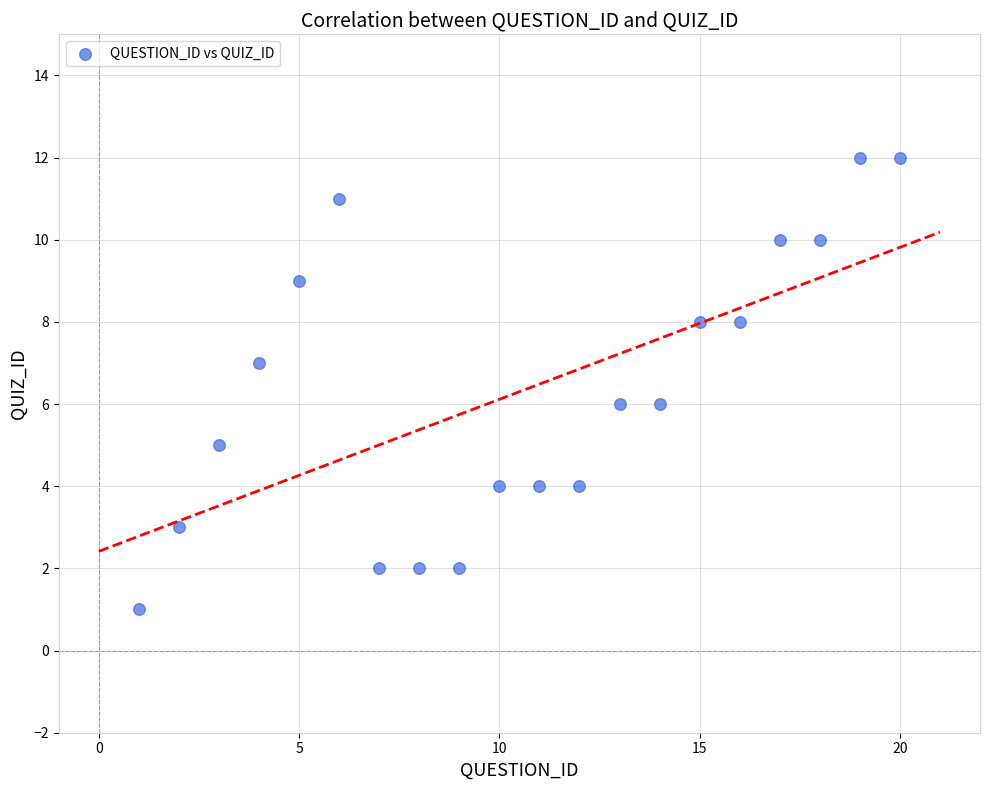

What is the range of X values (max minus min)?

19